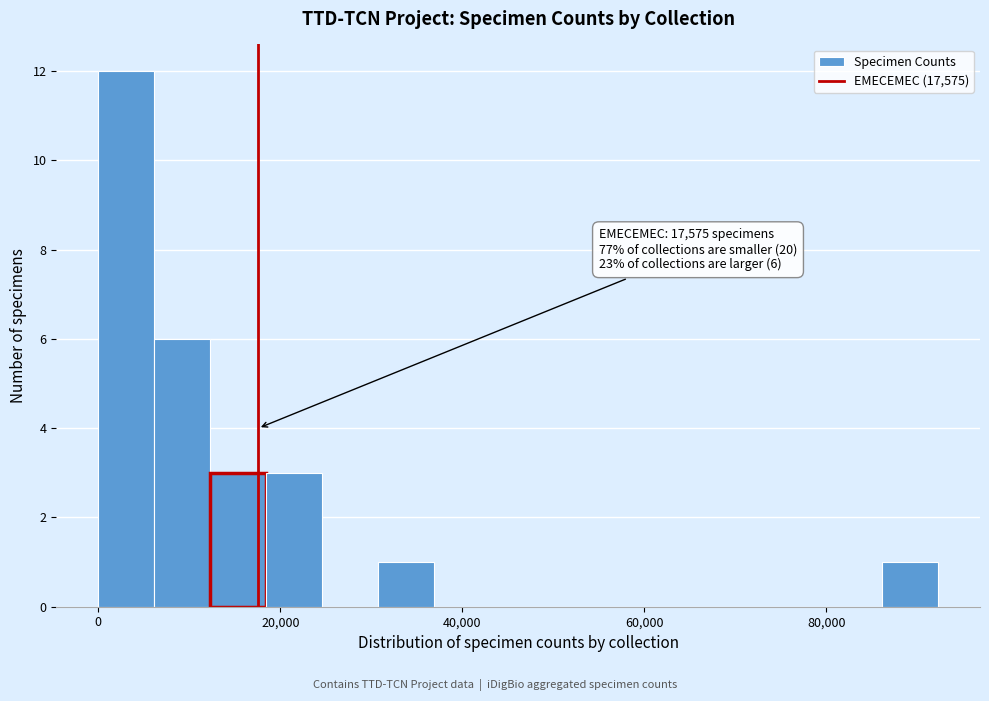

Around what value on the x-axis is the tallest bar? Give the approximate position of its centre, as read against the axis.

4000